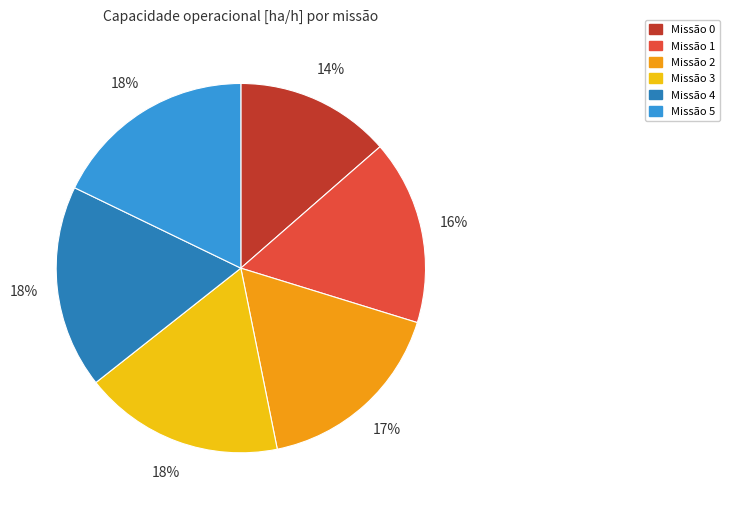

Does Missão 2 account for over 50% of the chart?

No